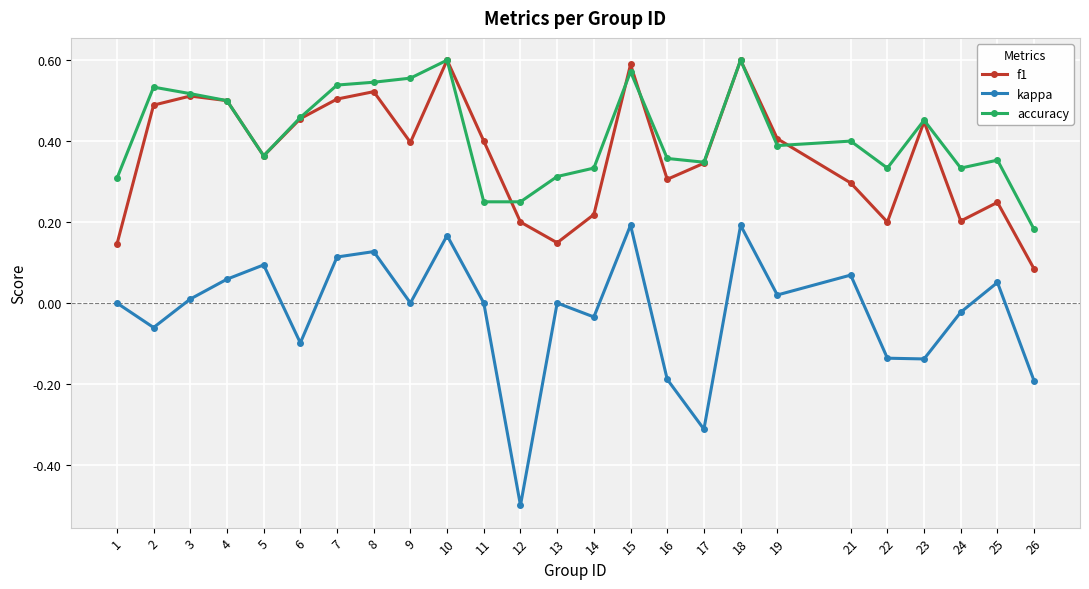

The kappa series shows 0.3 at 15. True or false?

False